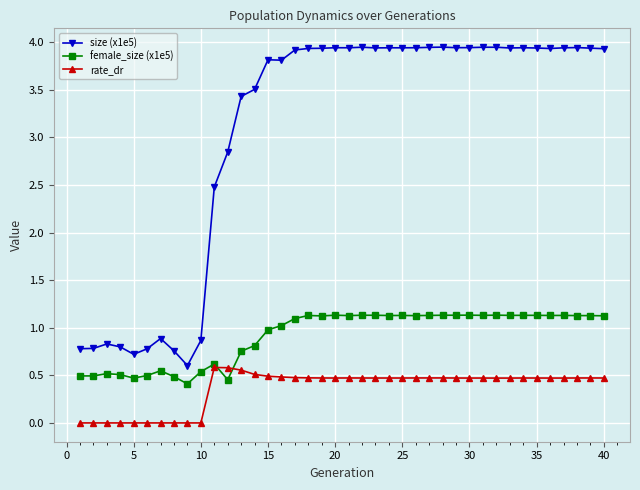

Which series has the widest spread of values?

size (x1e5)